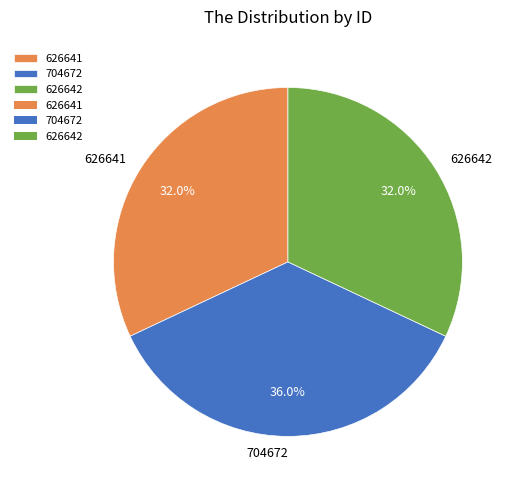

What percentage is the 626641 slice, to the nearest percent?

32%